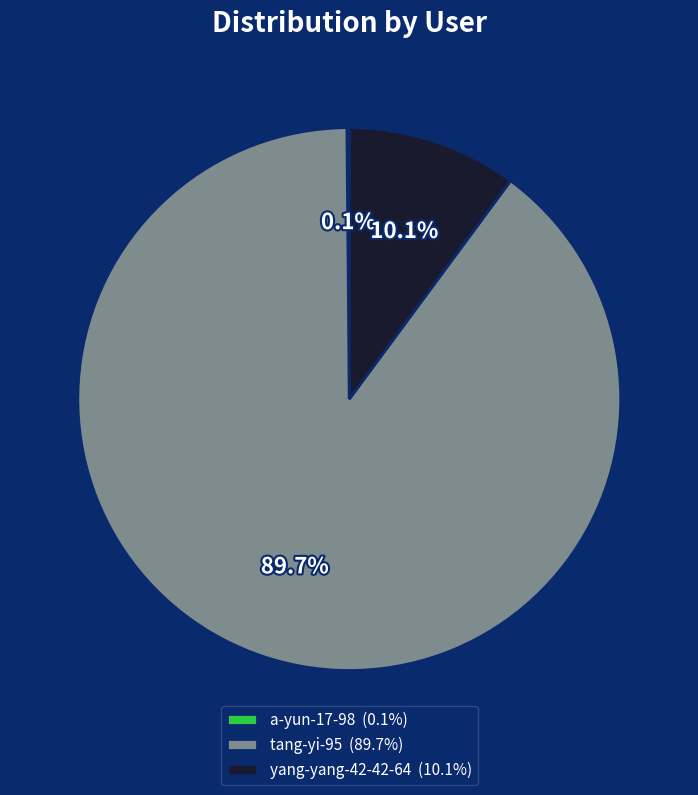

To the nearest percent, what is the average slice percentage?

33%